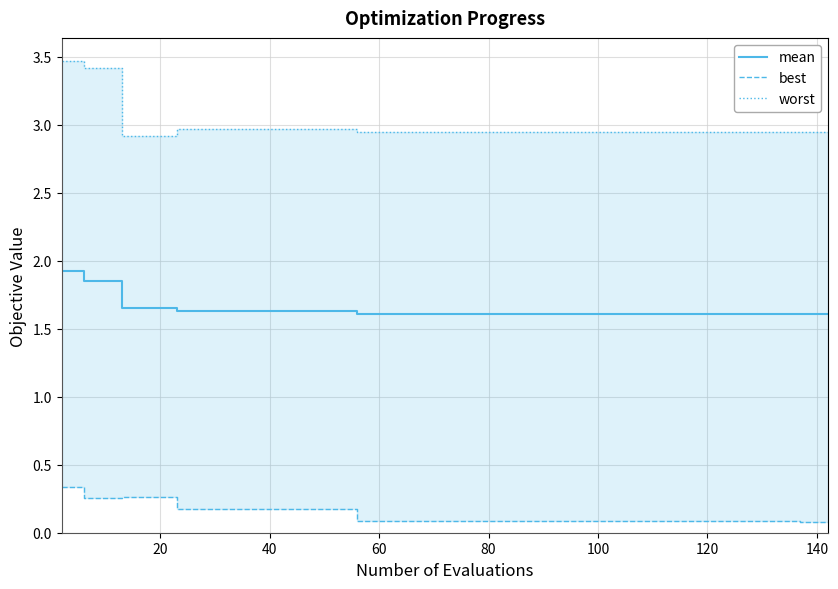

What is the sum of all best values?

5.3